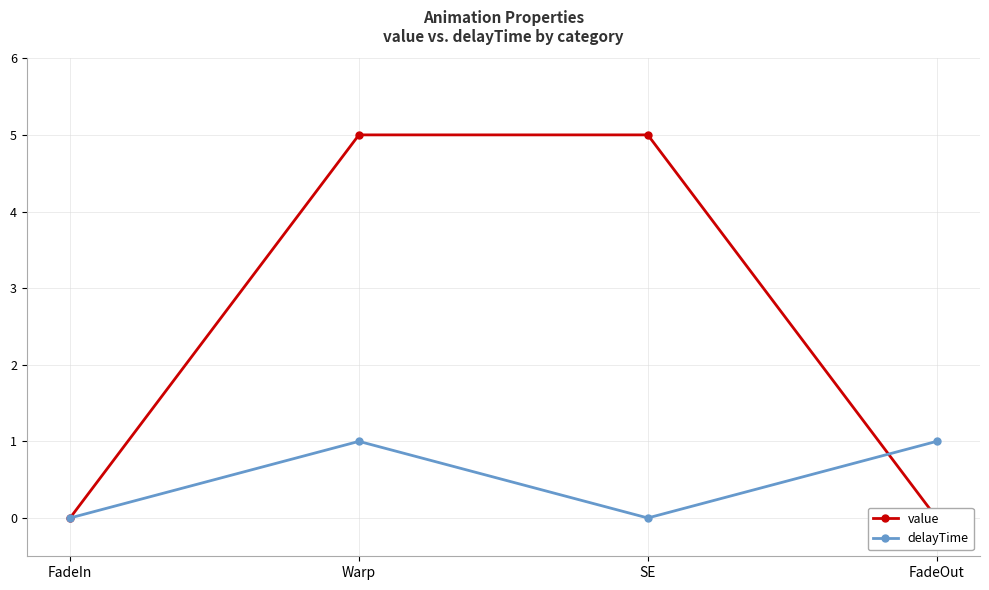

What is the average value of the value series?

2